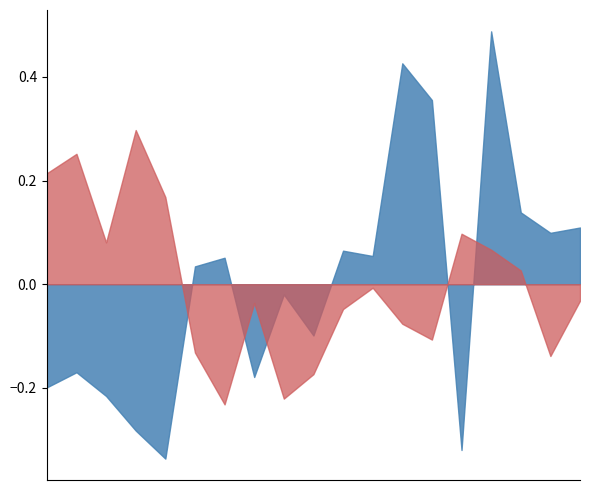

Rank the series by their maximum value, from lowest to highest.

lat_centered, long_centered